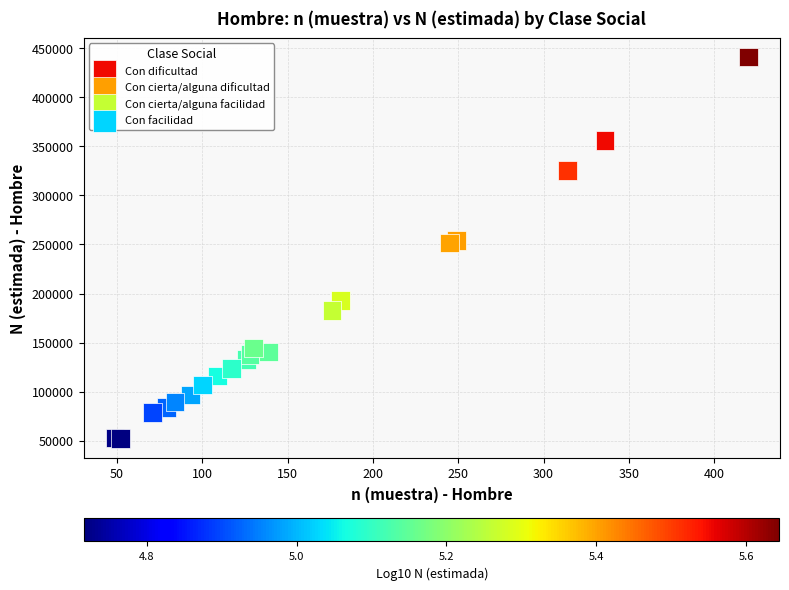

Which series contains the highest Y value?

Con dificultad